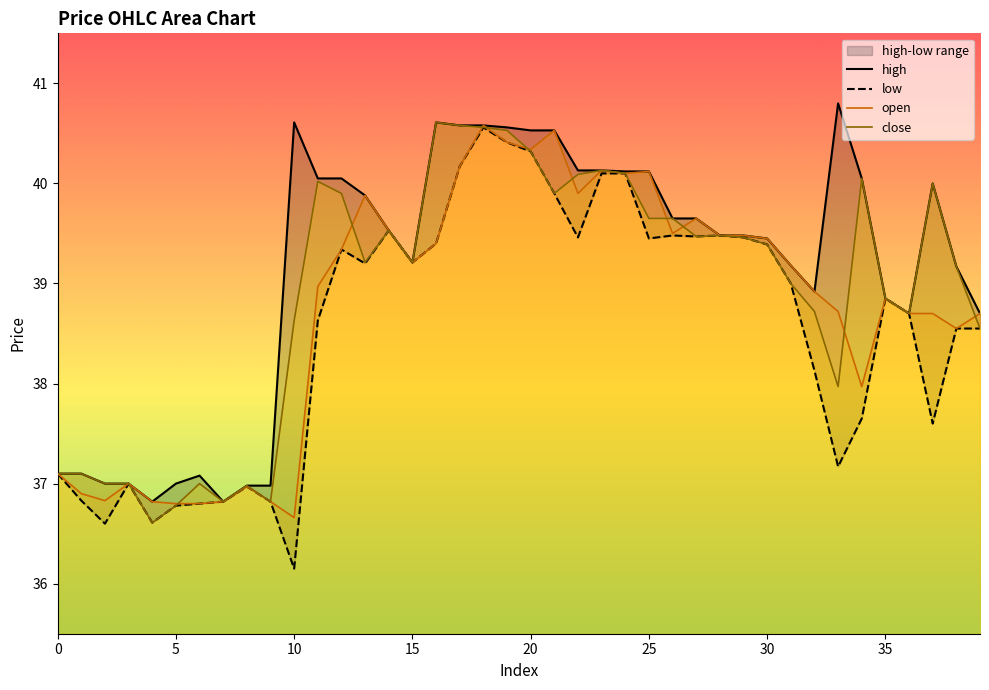

Reading left to right, extract all data points from this chart.

open: 37.1	36.9	36.8	37.0	36.8	36.8	36.8	36.8	37.0	36.8	36.7	39.0	39.3	39.9	39.5	39.2	39.4	40.2	40.6	40.4	40.3	40.5	39.9	40.1	40.1	40.1	39.5	39.6	39.5	39.5	39.5	39.2	38.9	38.7	38.0	38.9	38.7	38.7	38.5	38.7
close: 37.1	37.1	37.0	37.0	36.6	36.8	37.0	36.8	37.0	36.8	38.6	40.0	39.9	39.2	39.5	39.2	40.6	40.6	40.6	40.5	40.3	39.9	40.1	40.1	40.1	39.6	39.6	39.5	39.5	39.5	39.4	39.0	38.7	38.0	40.0	38.9	38.7	40.0	39.2	38.5
high: 37.1	37.1	37.0	37.0	36.8	37.0	37.1	36.8	37.0	37.0	40.6	40.0	40.0	39.9	39.5	39.2	40.6	40.6	40.6	40.6	40.5	40.5	40.1	40.1	40.1	40.1	39.6	39.6	39.5	39.5	39.5	39.2	38.9	40.8	40.0	38.9	38.7	40.0	39.2	38.7
low: 37.1	36.8	36.6	37.0	36.6	36.8	36.8	36.8	37.0	36.8	36.1	38.6	39.3	39.2	39.5	39.2	39.4	40.2	40.6	40.4	40.3	39.9	39.5	40.1	40.1	39.5	39.5	39.5	39.5	39.5	39.4	39.0	38.1	37.2	37.6	38.9	38.7	37.6	38.5	38.5